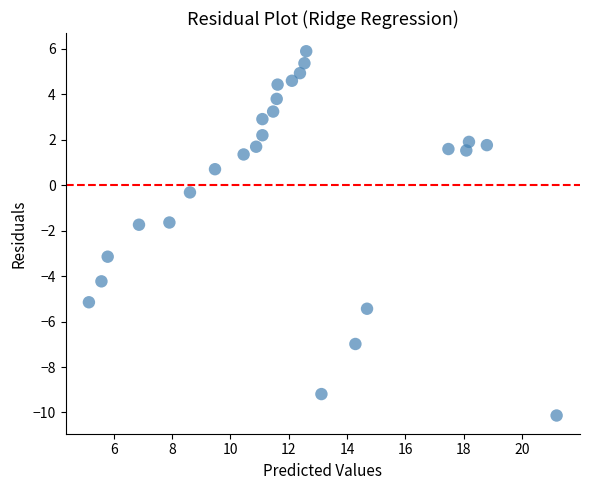

What is the range of Y values (max minus min)?

16.0